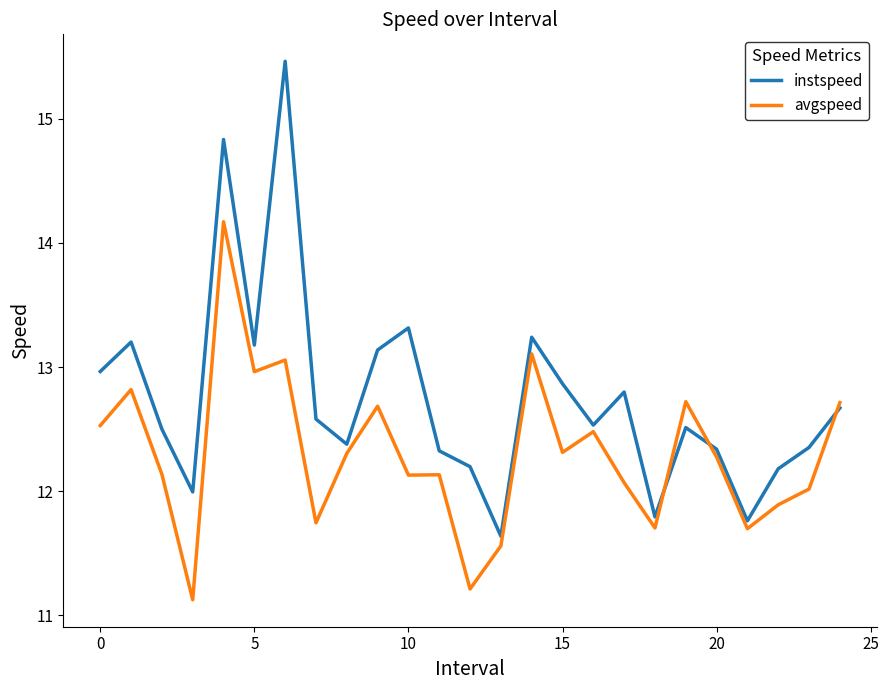

Which series has the largest range (max minus min)?

instspeed